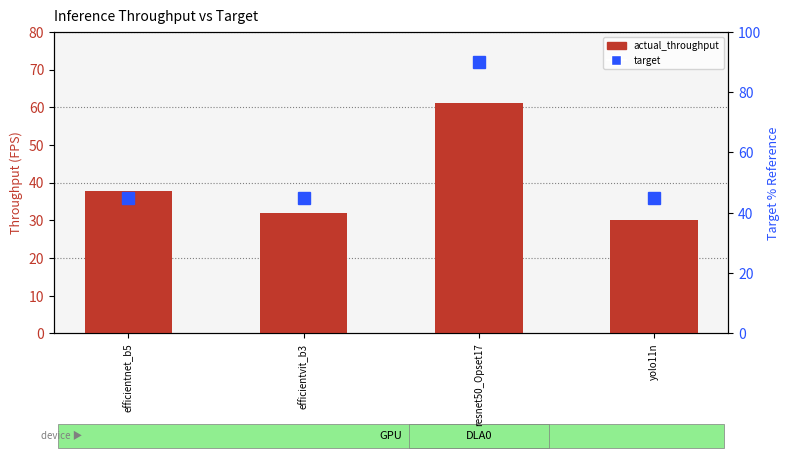

Which series has the widest spread of values?

target